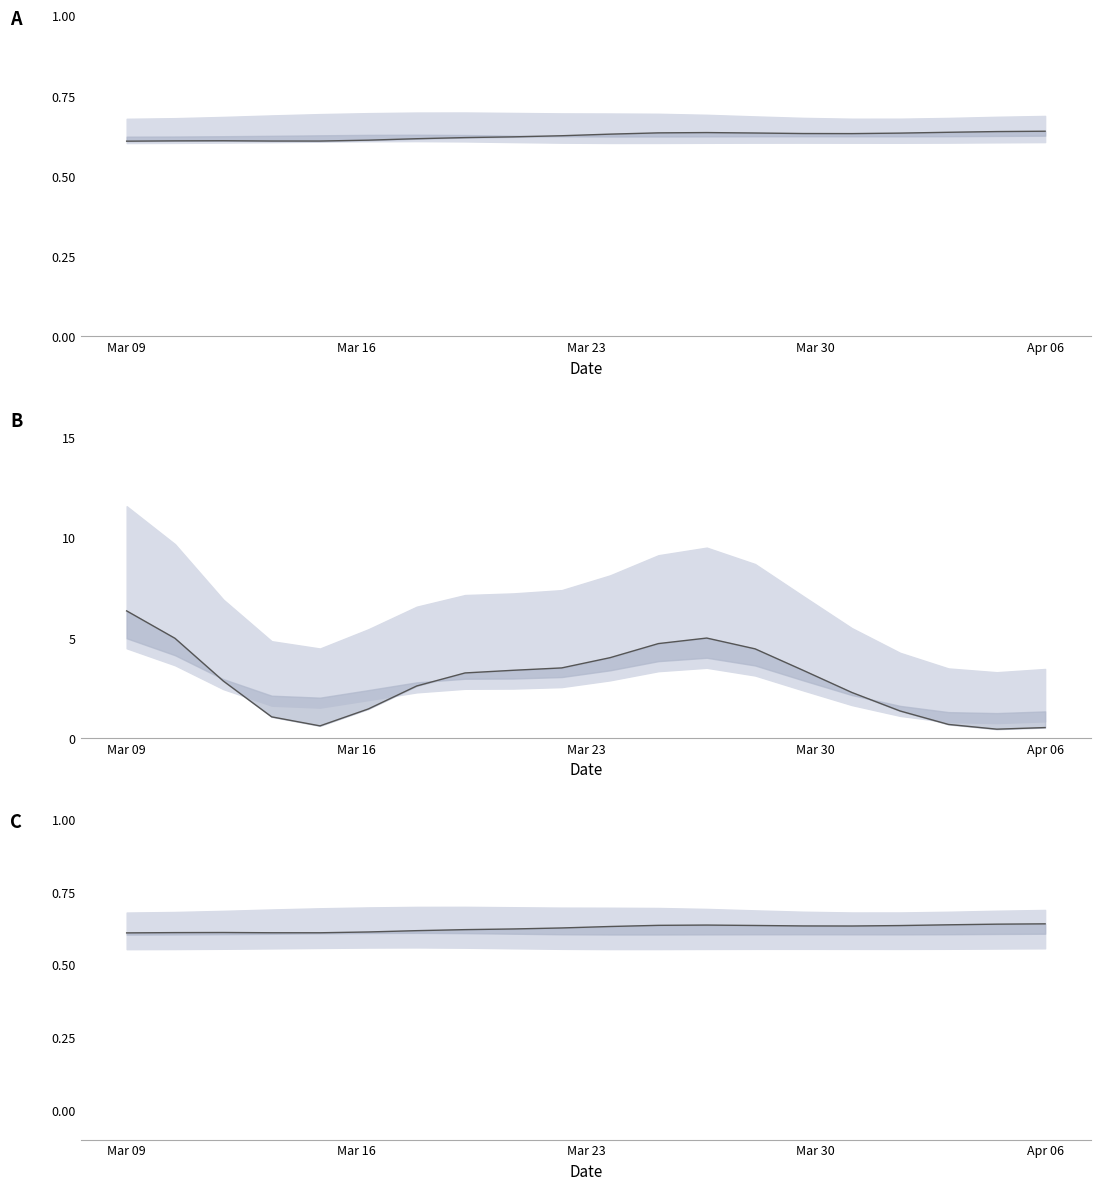

In t4, how many points are higher than both neighbors (excluding endpoints)?

1